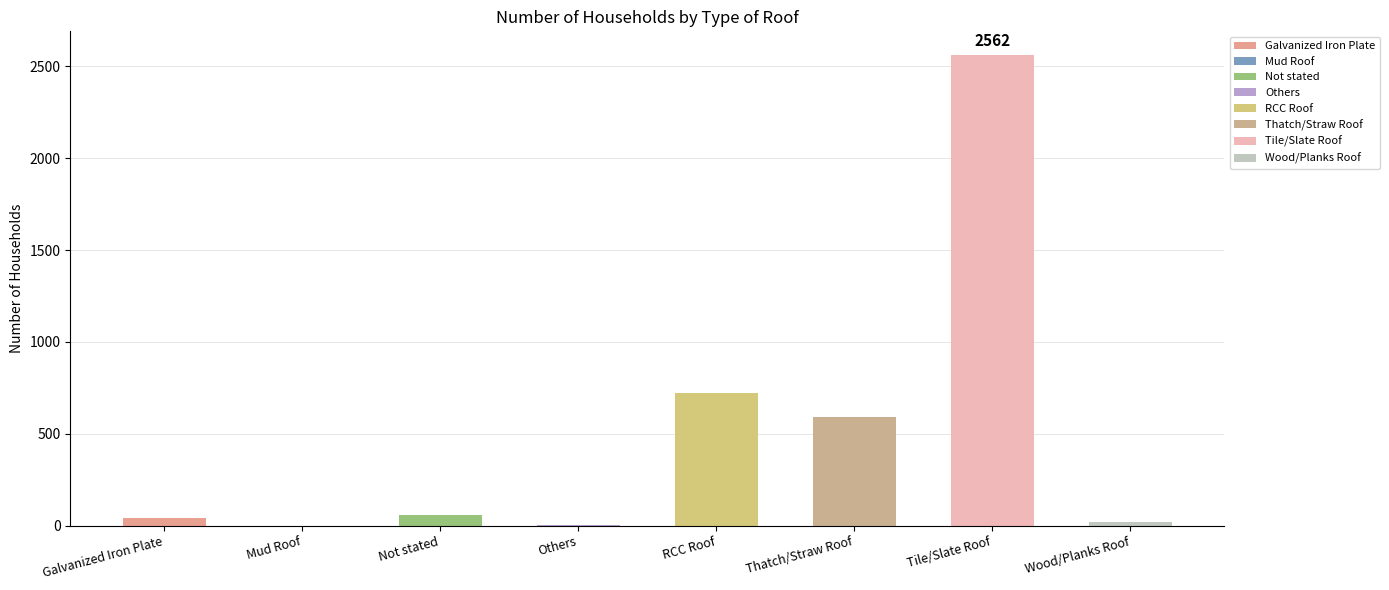

What is the maximum value shown in the chart?

2562